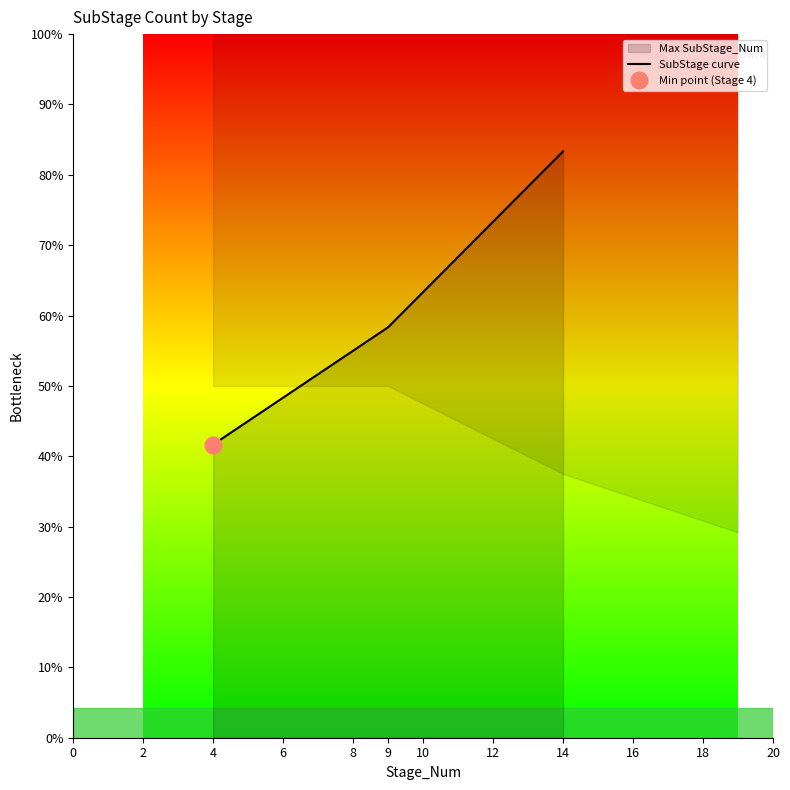

Reading left to right, transcribe all the data shown in this chart.

5	7	7	10